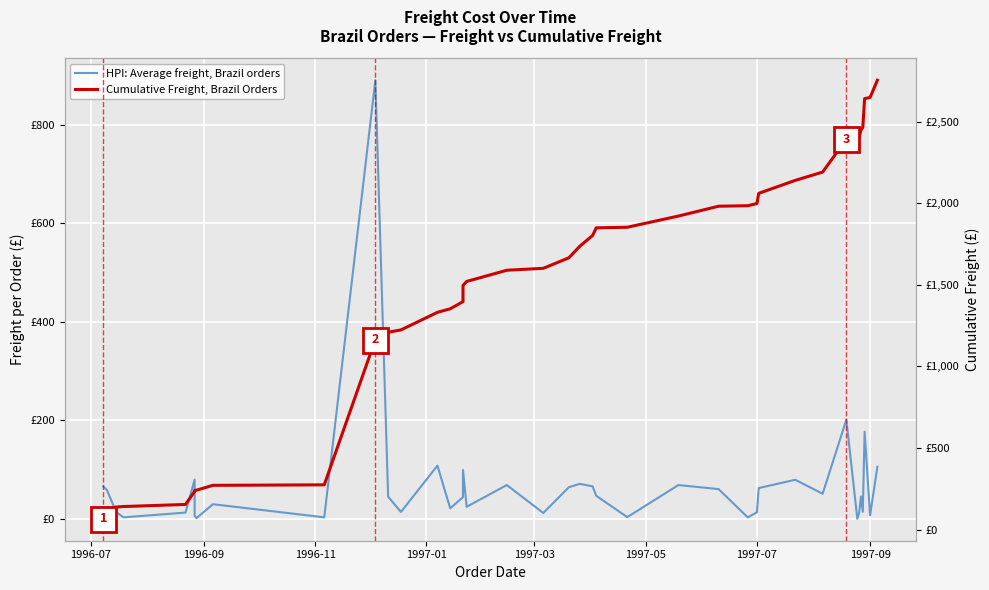

Reading right to left, list all the values displayed in this chart.

HPI: Average freight, Brazil orders: 105.8	7.1	176.8	14.2	45.5	12.4	0.1	201.3	51.0	79.4	62.5	13.4	3.0	60.4	68.7	3.5	46.8	66.0	71.1	64.3	11.9	68.7	24.5	99.2	44.1	21.5	108.0	14.0	45.0	890.8	3.1	29.8	1.4	6.4	79.7	12.8	3.0	14.0	58.2	65.8
Cumulative Freight, Brazil Orders: 2755.3	2649.5	2642.4	2465.6	2451.3	2405.8	2393.4	2393.2	2191.9	2141.0	2061.6	1999.0	1985.6	1982.6	1922.2	1853.5	1850.0	1803.2	1737.2	1666.2	1601.8	1589.9	1521.3	1496.8	1397.5	1353.4	1331.9	1223.9	1209.9	1164.9	274.1	271.0	241.2	239.9	233.5	153.8	141.0	138.0	124.0	65.8